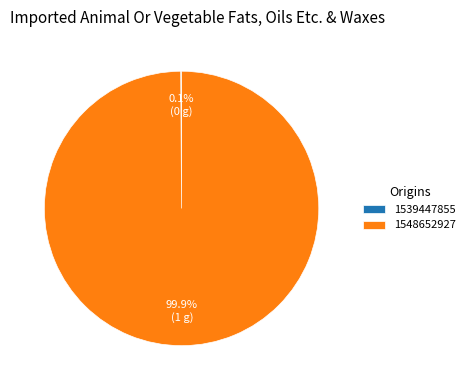

Which category has the biggest portion of the pie?

1548652927